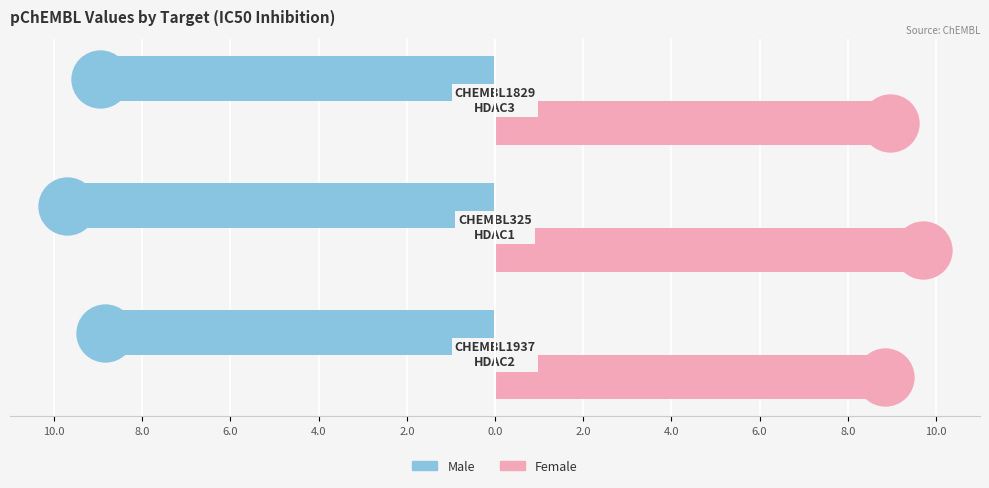

What are all the series names shown in the legend?

Male, Female